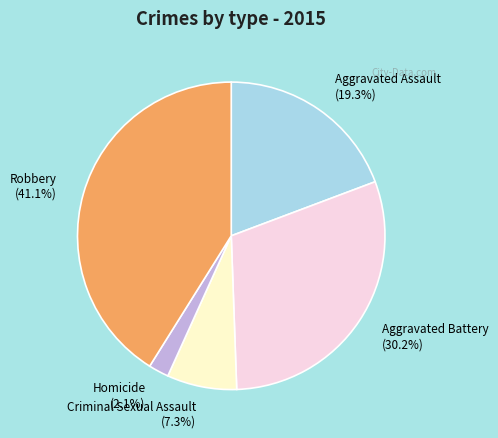

What is the total percentage of Homicide and Aggravated Assault?

21.4%